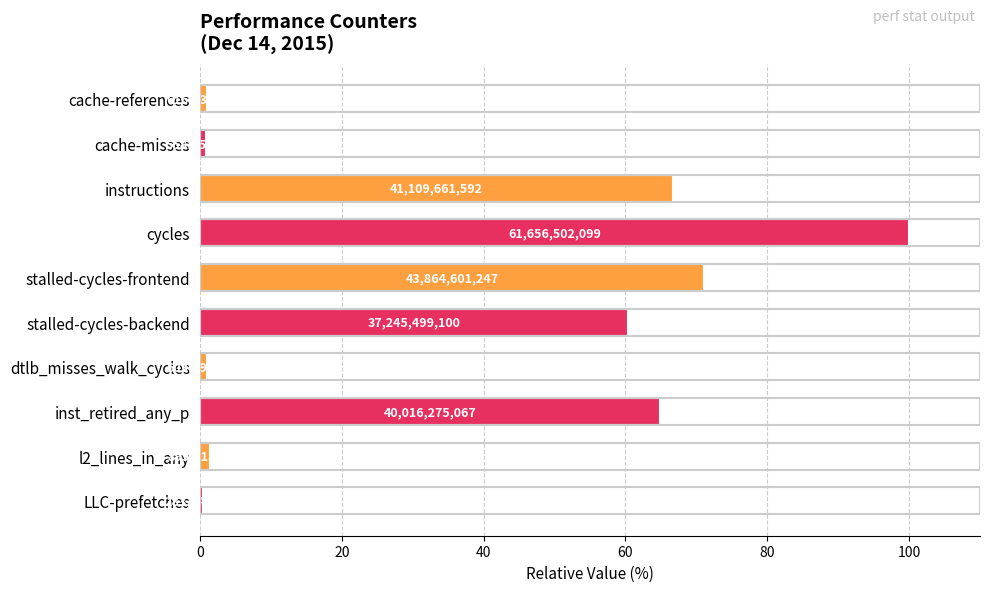

What is the sum of all values?

367.9